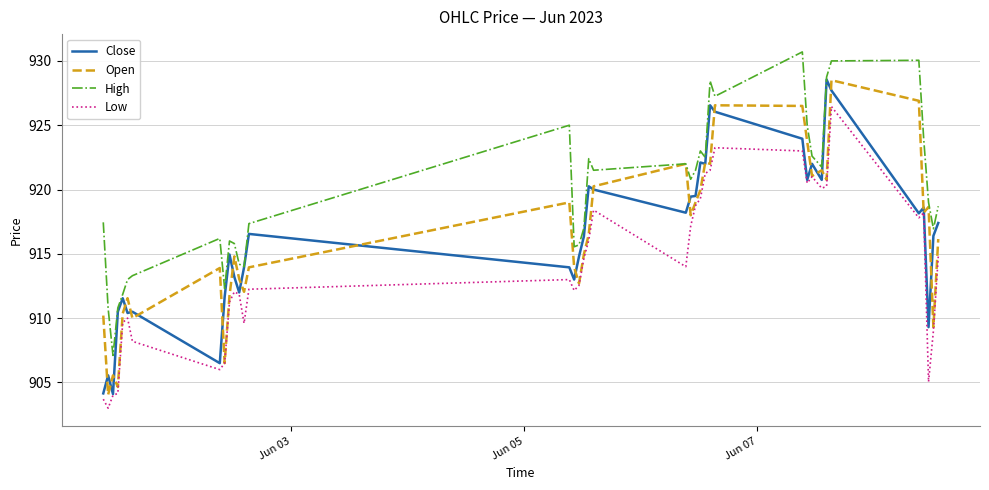

What is the greatest value displayed?

930.7